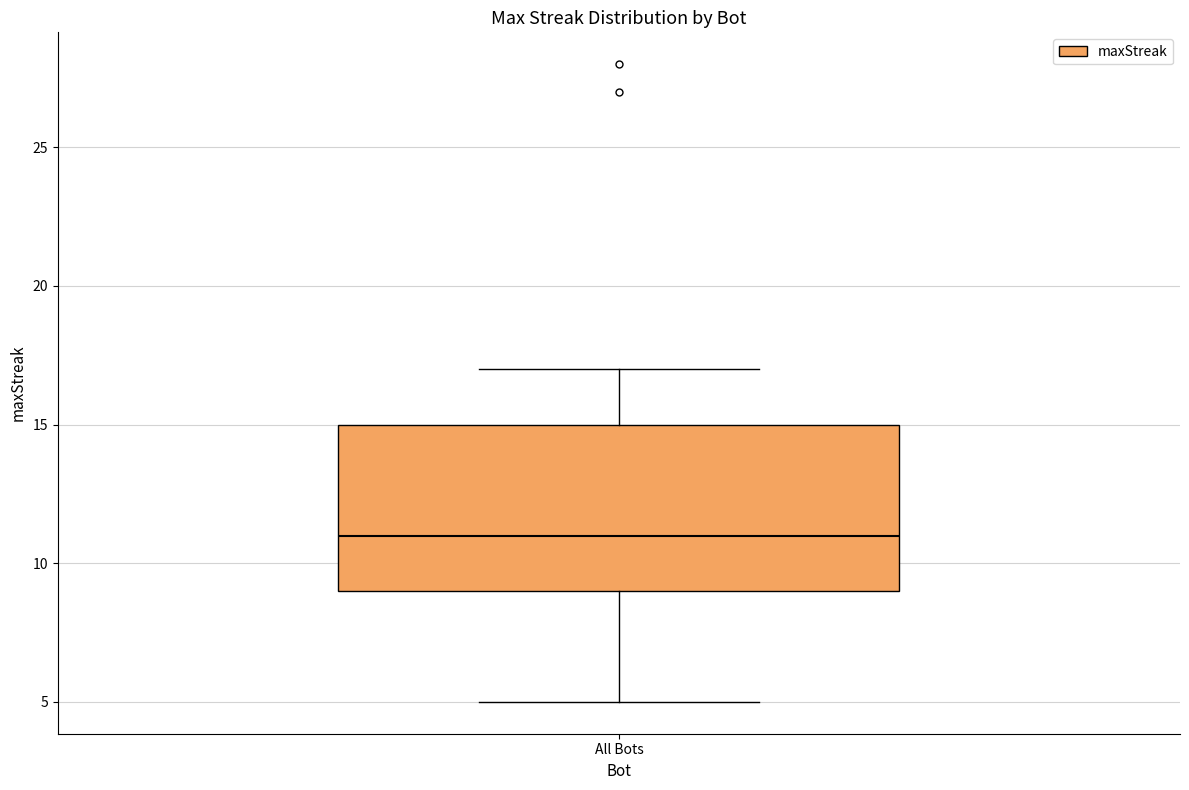

Read this box plot against the y-axis: the position of the median line, the range covered by the box, and the ends of both whiskers. The values are not printed on the chart, so give them approximately, as read against the axis.

median 11, box 9 to 15, whiskers 5 to 17